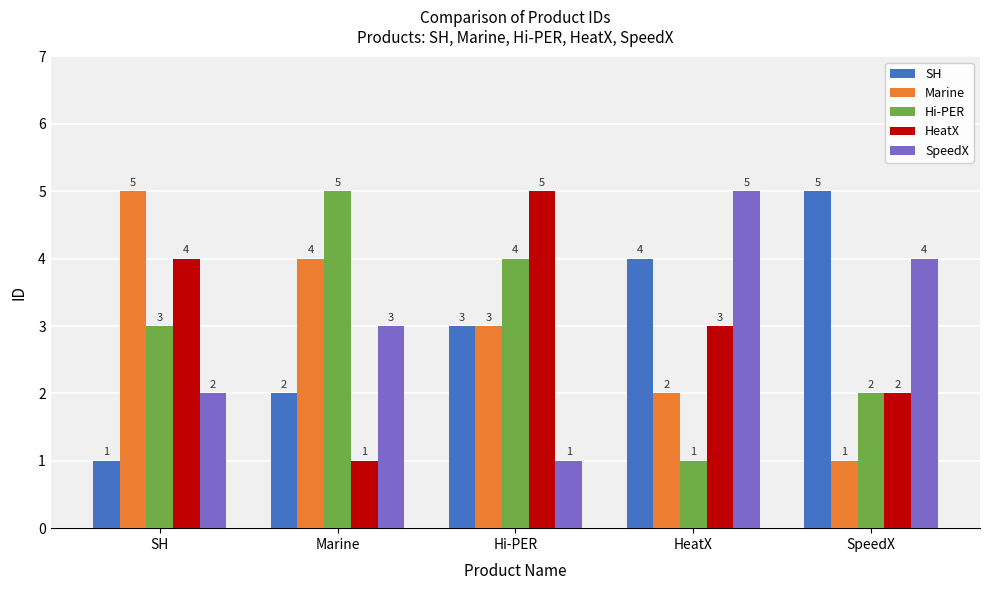

At Marine, list the series in order from smallest to largest.

HeatX, SH, SpeedX, Marine, Hi-PER